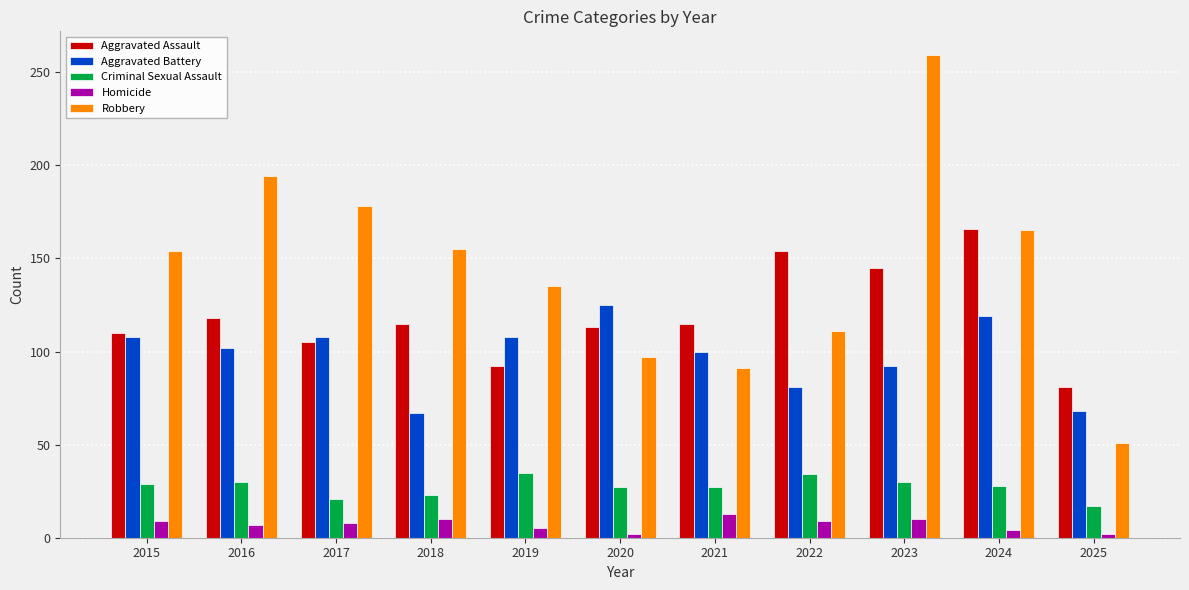

Does the chart contain any negative values?

No